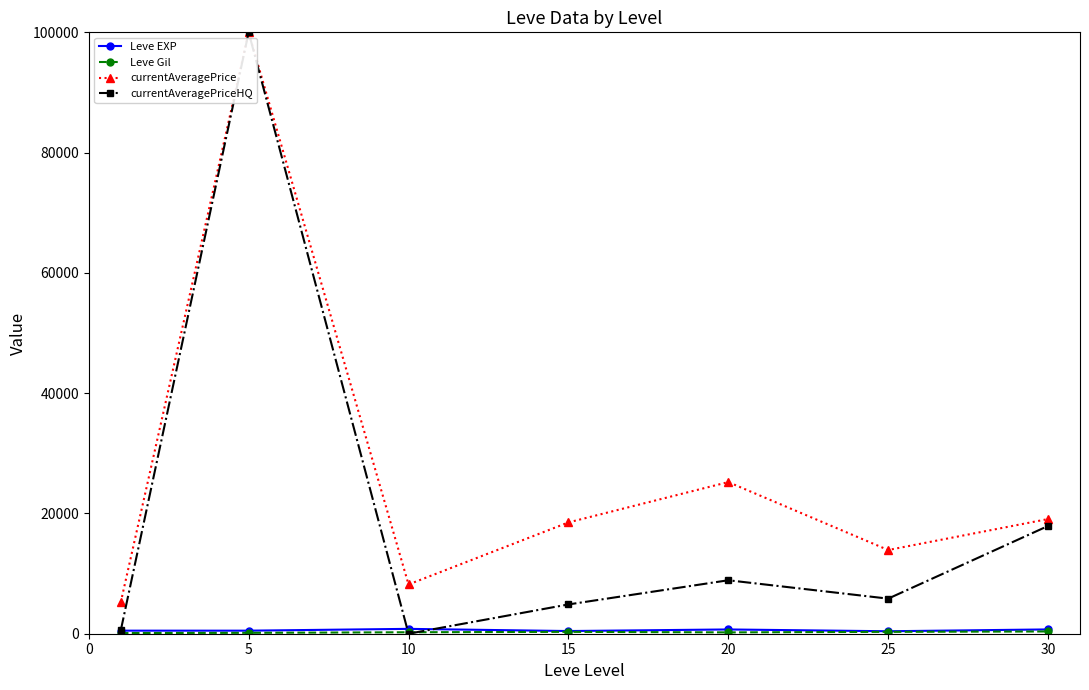

Which series has the widest spread of values?

currentAveragePriceHQ